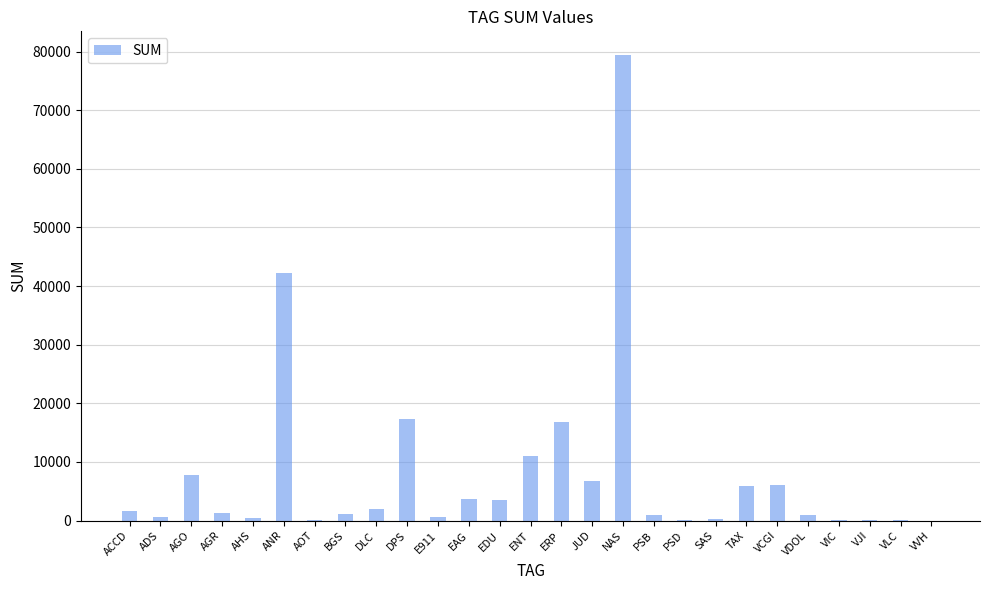

What value does the data have at VCGI?

6103.8